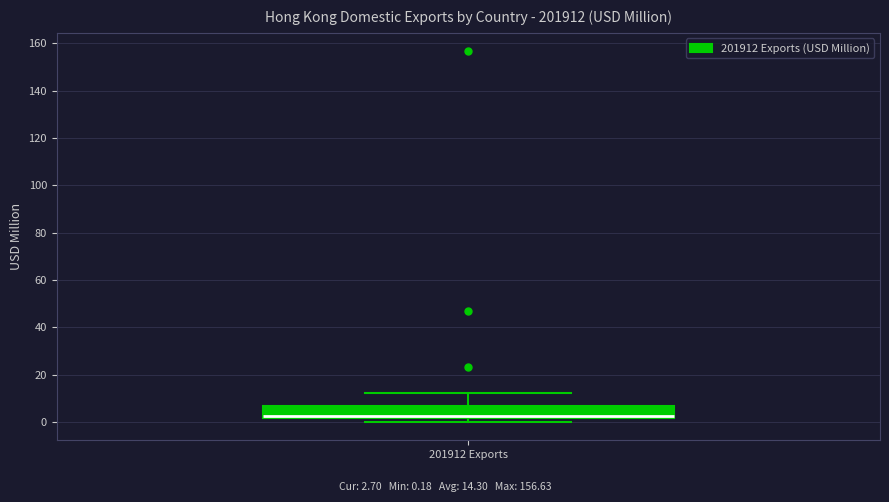

Where does the upper whisker of the box for 201912 Exports end on the y-axis? The values are not printed on the chart, so give them approximately, as read against the axis.

12